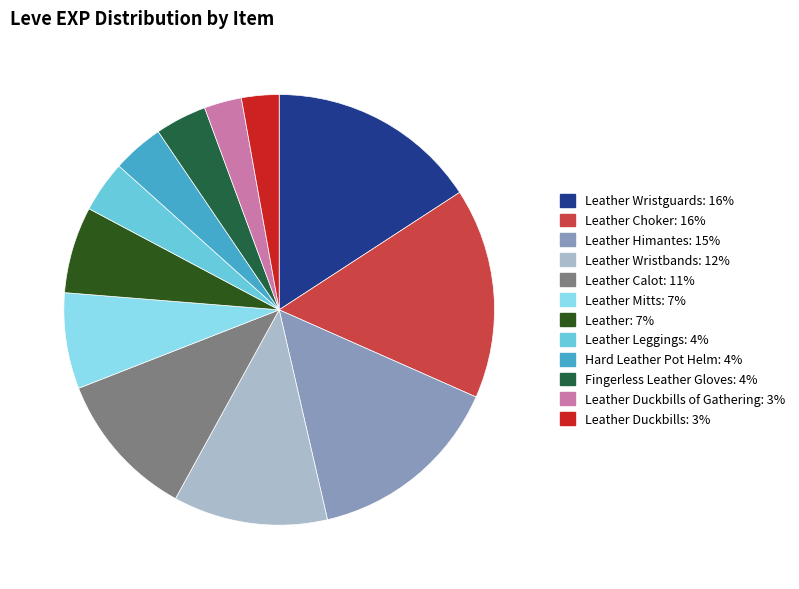

Does any single category account for the majority?

No